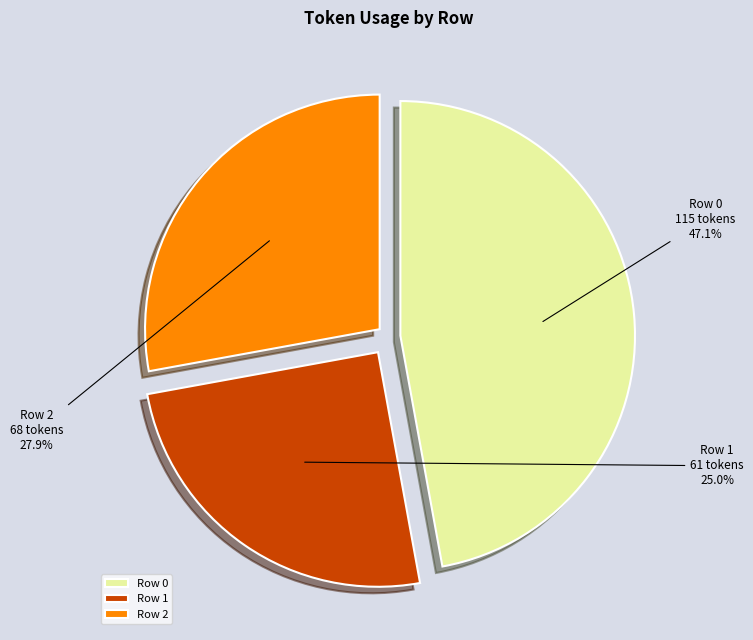

Which slice is the smallest?

Row 1